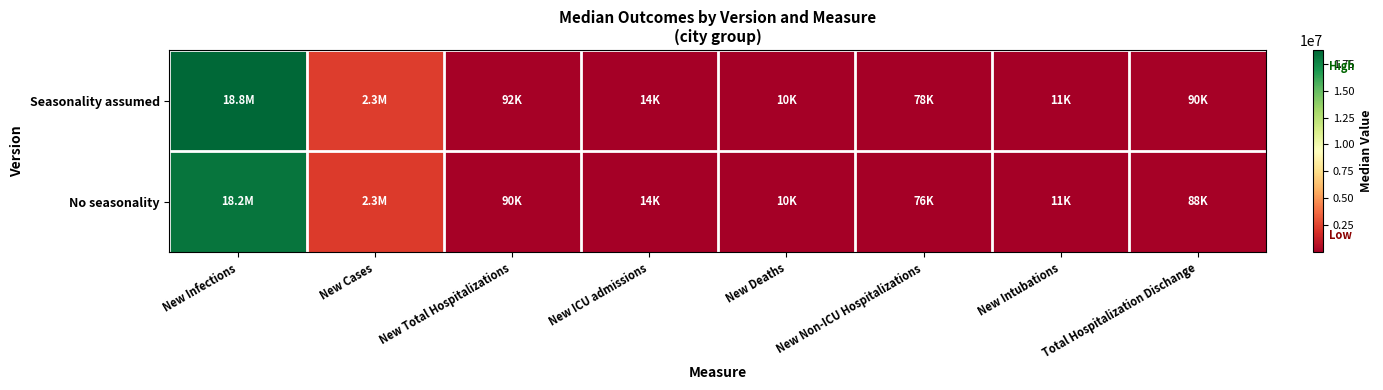

Which series has the largest total across all categories?

Seasonality assumed